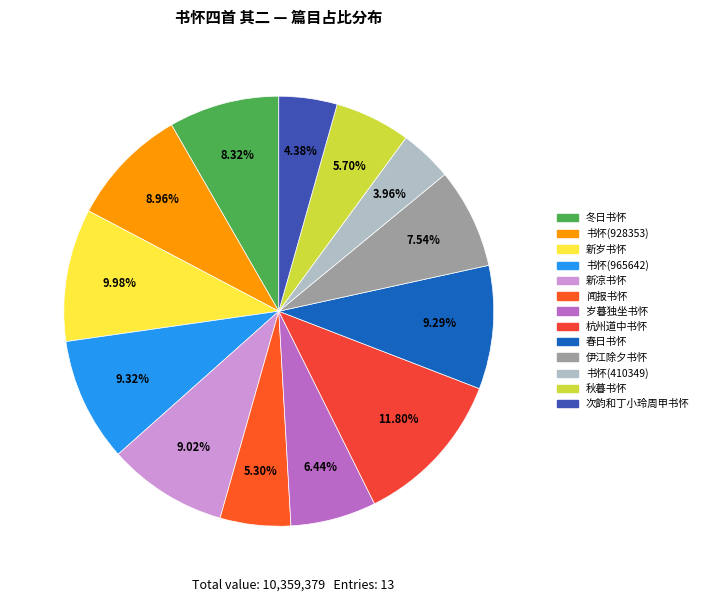

What is the smallest slice in the pie chart?

书怀四首 其二 (410349)